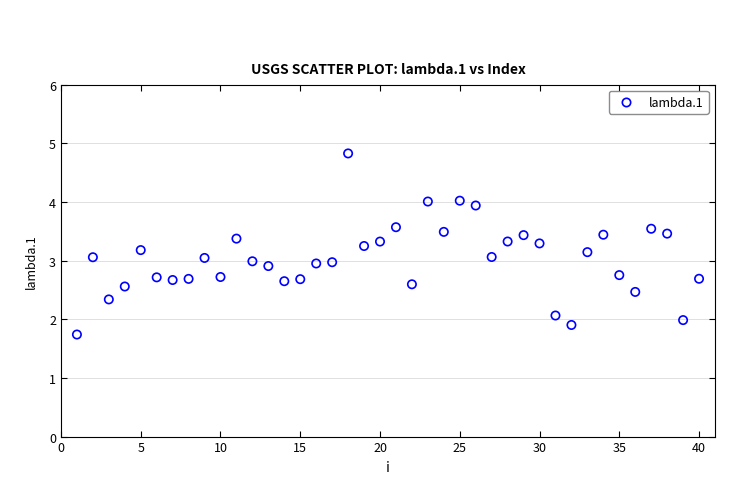

What is the range of Y values (max minus min)?

3.1